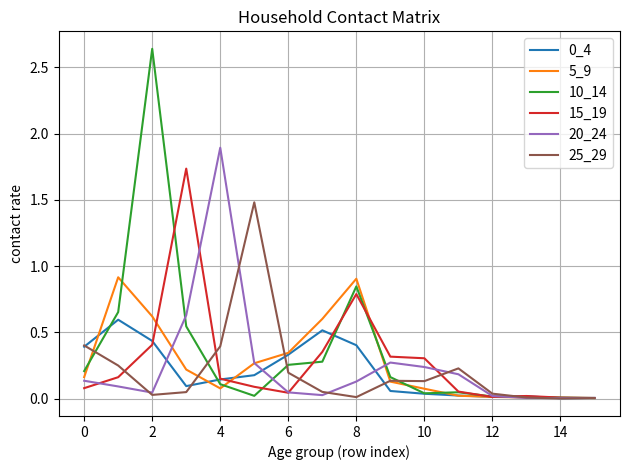

Which series has the largest range (max minus min)?

10_14